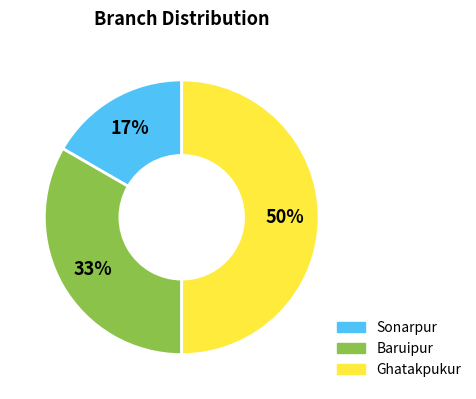

Which category has the smallest portion of the pie?

Sonarpur